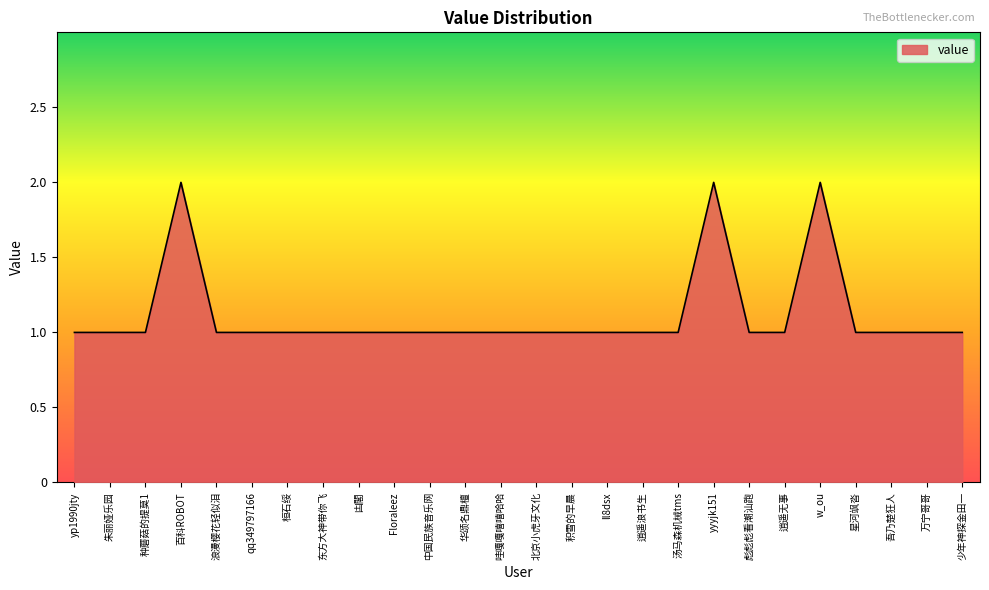

Approximately how many times larger is the value at 少年神探金田一 compared to 哇嘎嘎嘻嘻哈哈?

1.0